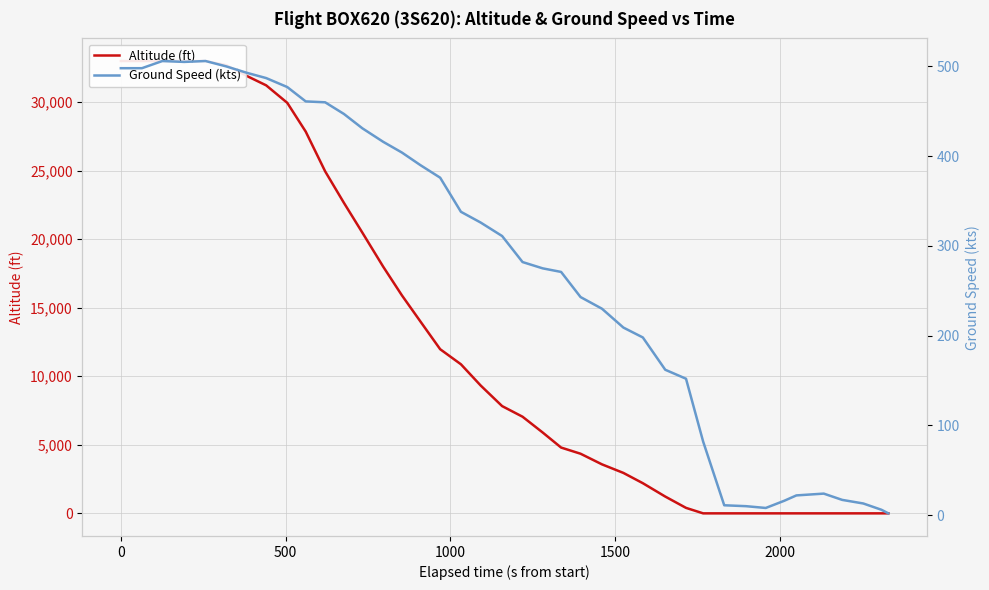

How many times do Altitude (ft) and Ground Speed (kts) cross each other?

1